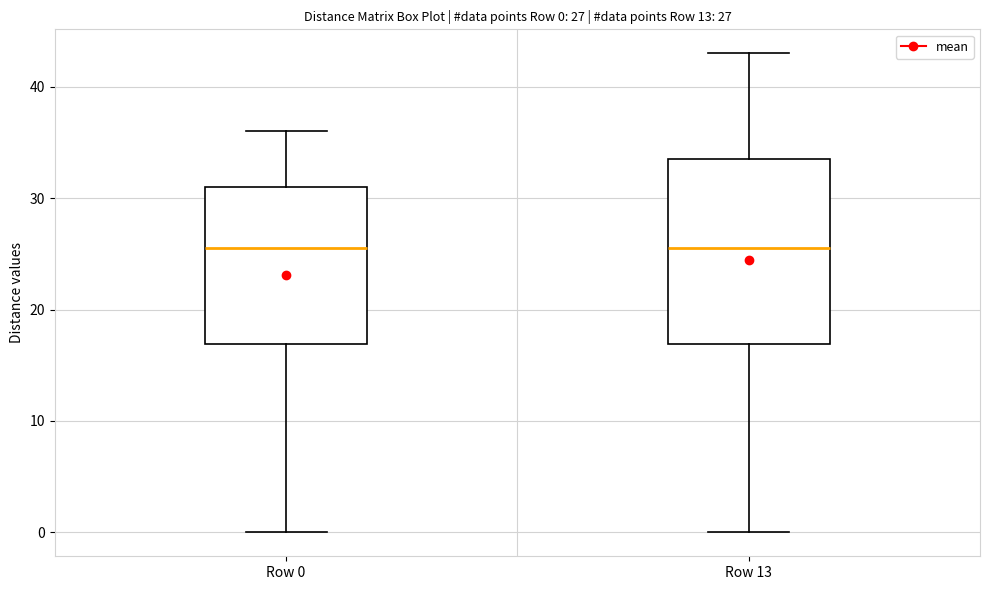

Comparing the boxes themselves (not the whiskers), which one is the tallest?

Row 13